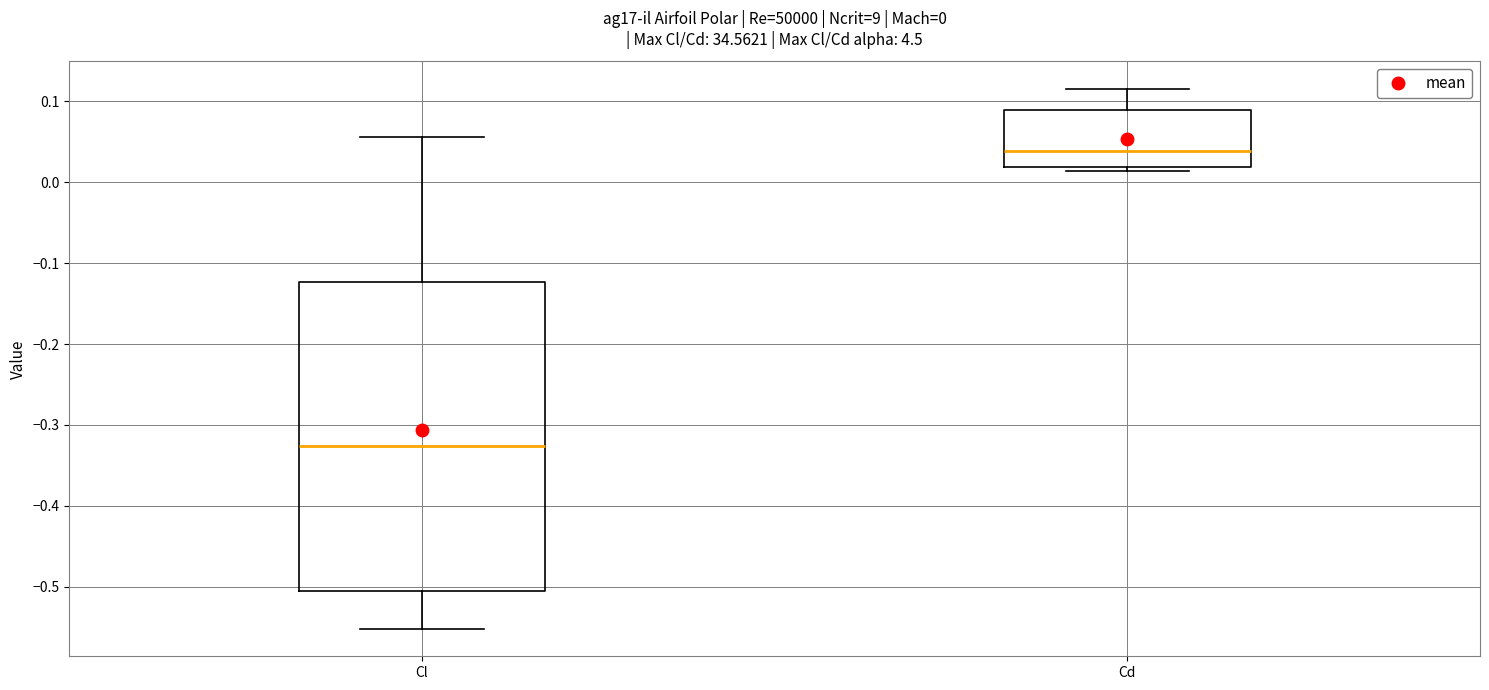

Comparing the boxes themselves (not the whiskers), which one is the tallest?

Cl